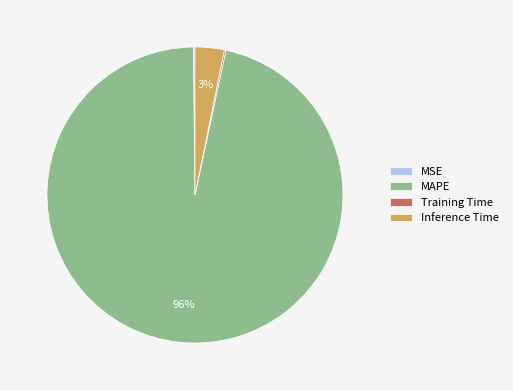

To the nearest percent, what percentage of the pie is Inference Time?

3%